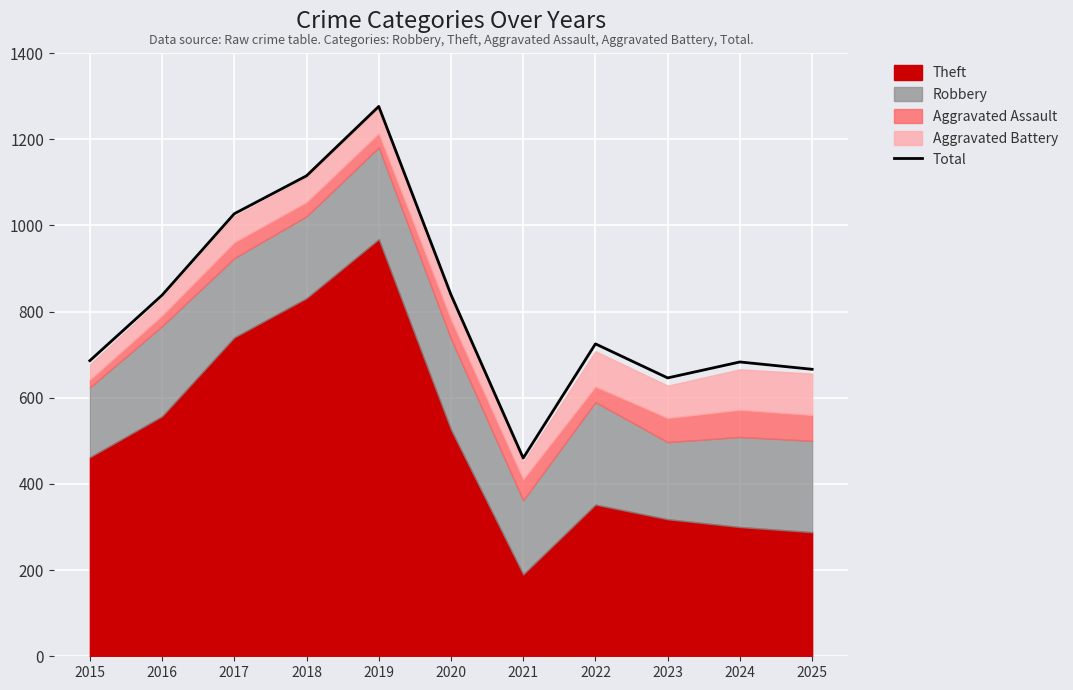

Does the chart display data point markers on the line(s)?

No